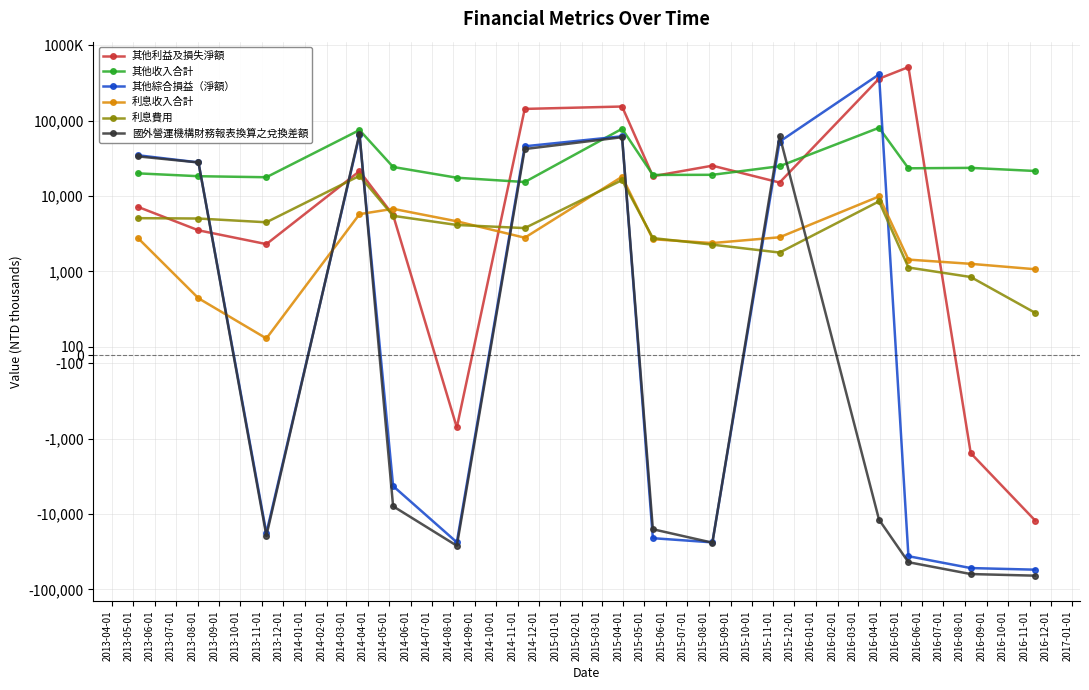

What is the value of the 利息費用 point at the 13th from the left?

1127